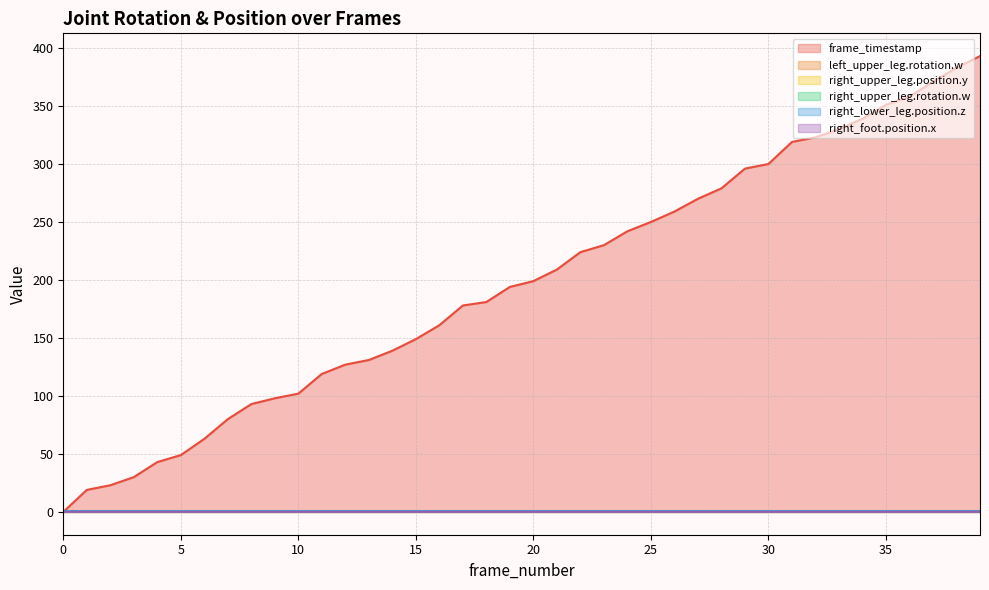

Where is the first local minimum for right_upper_leg.rotation.w?

5